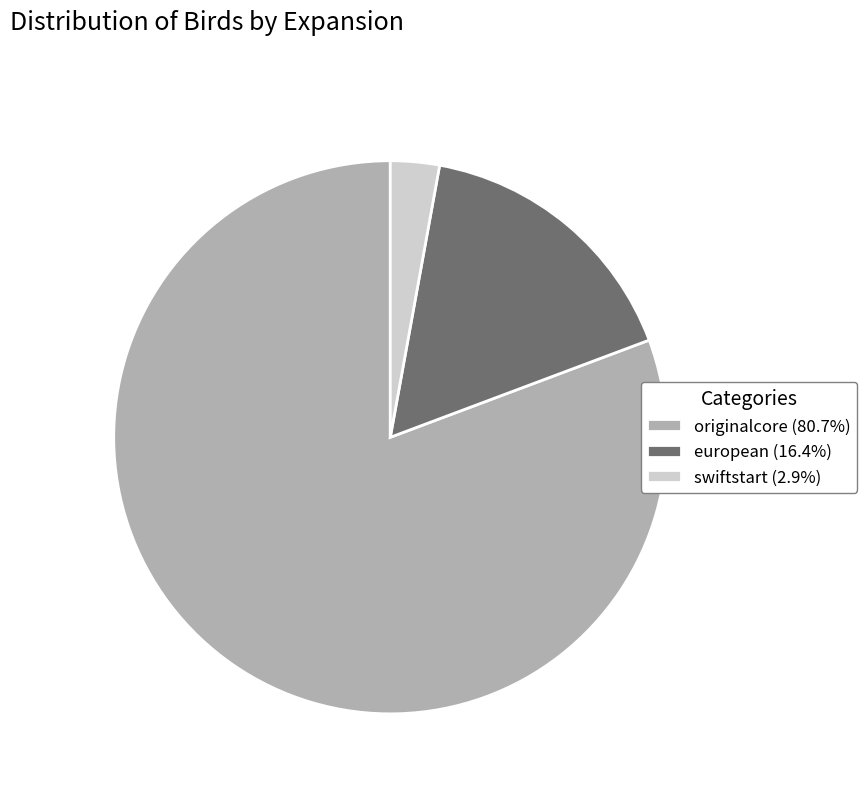

Combined, do swiftstart and originalcore account for over 50%?

Yes